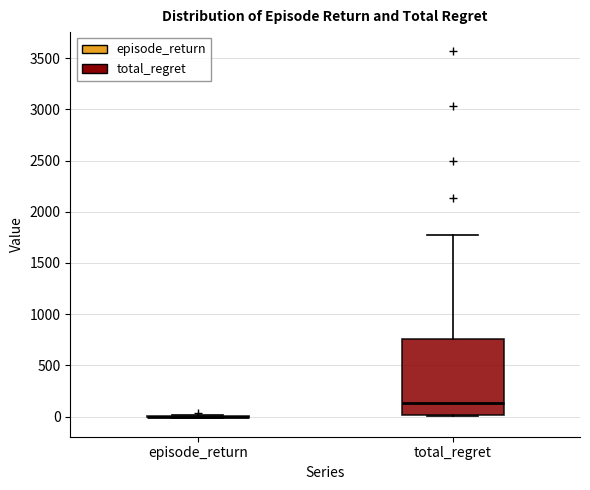

Comparing the boxes themselves (not the whiskers), which one is the tallest?

total_regret